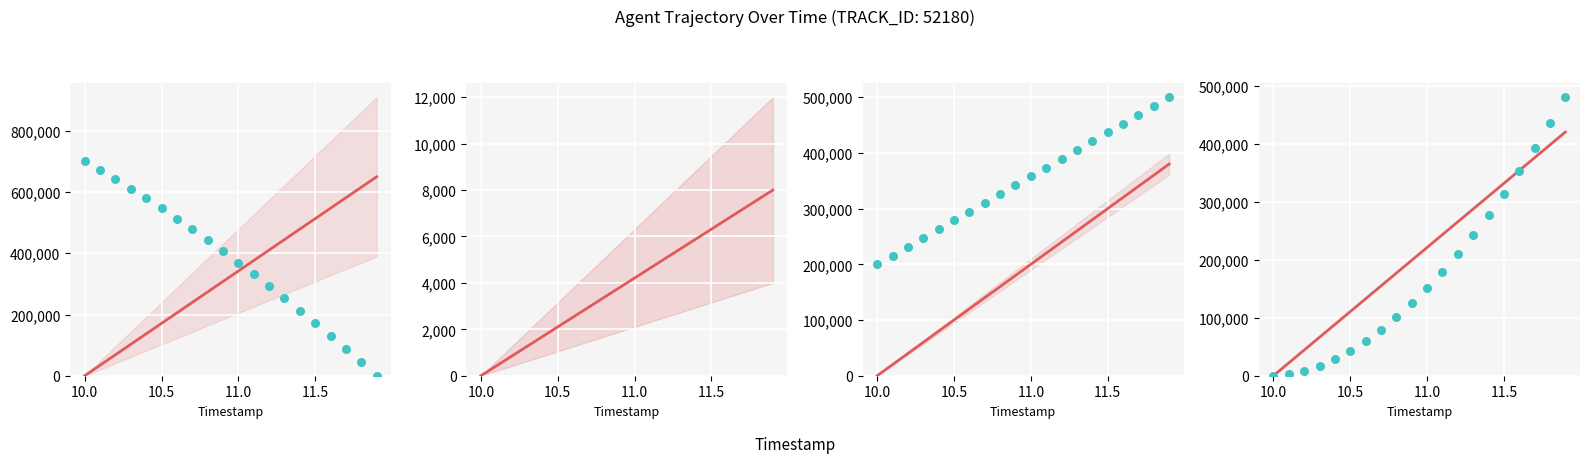

At how many categories does at least one series exceed 260924?

16